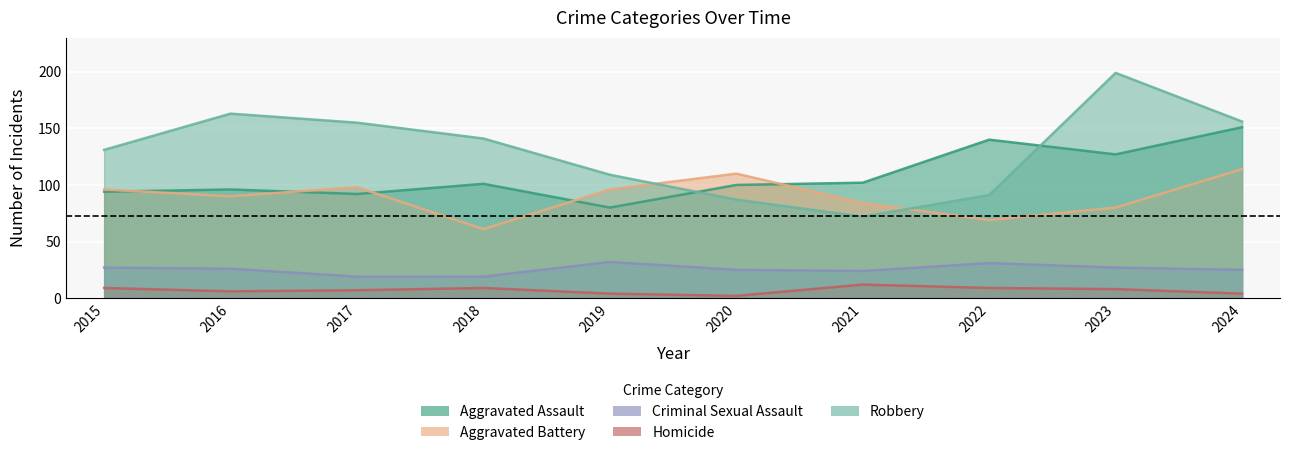

Which series has the widest spread of values?

Robbery